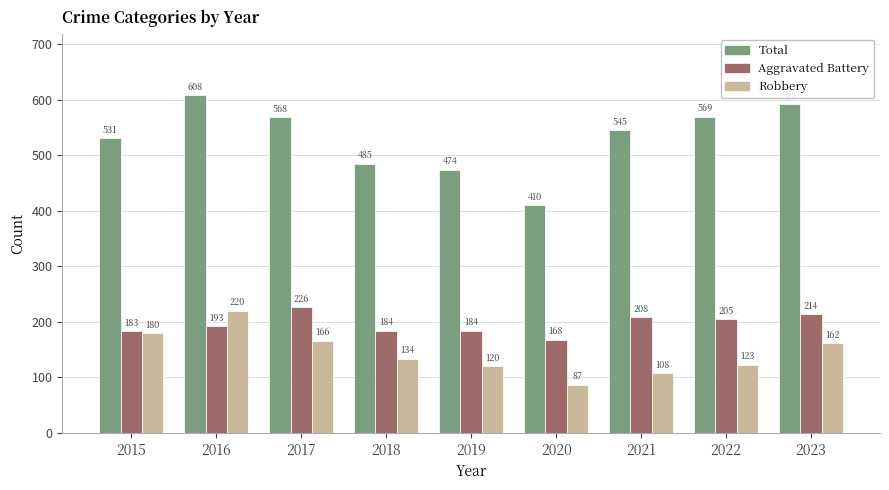

Where does the Total series first go above 545?

2016